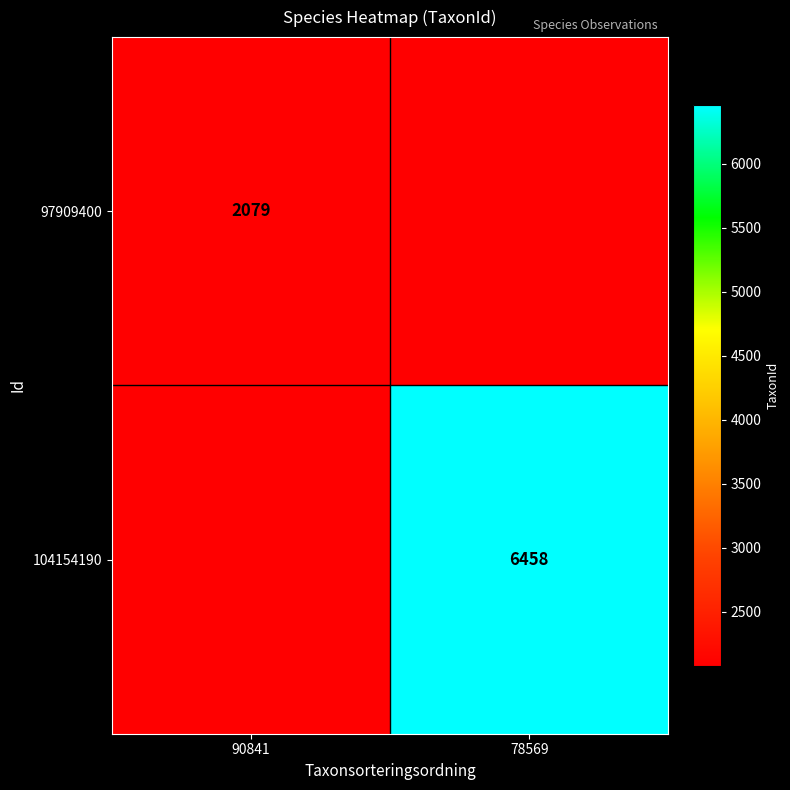

The 104154190 series shows 6458 at 78569. True or false?

True